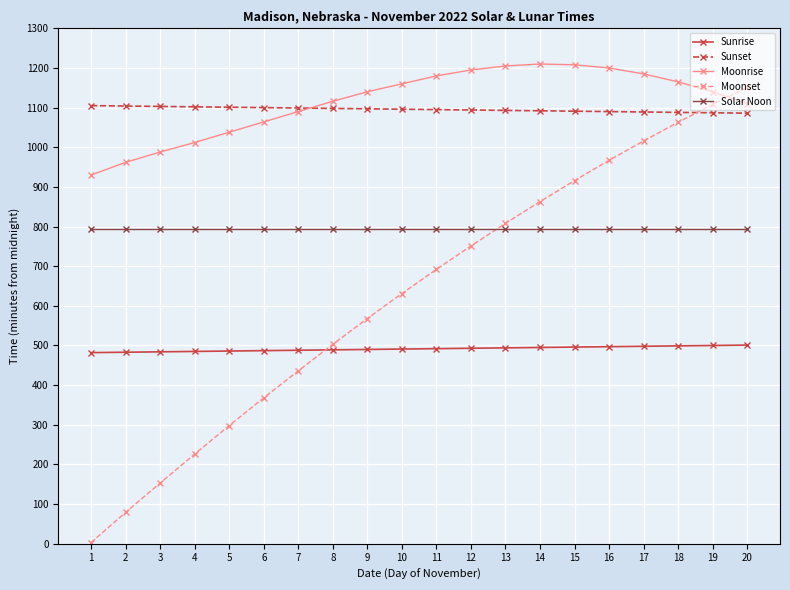

What is the highest value of the Sunset series?

1105